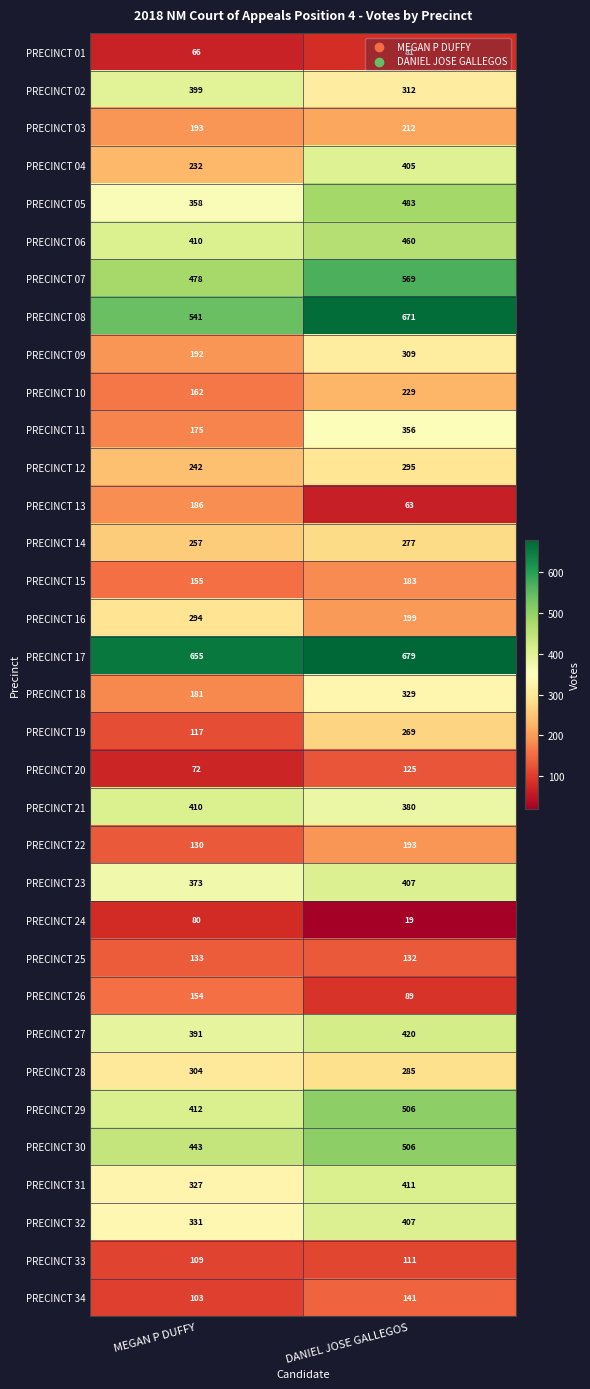

What is the greatest value displayed?

679